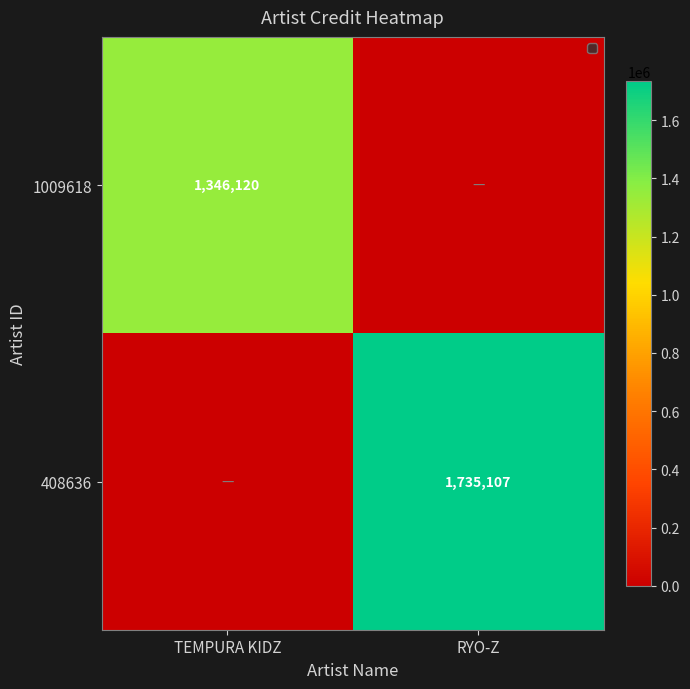

The 1009618 series shows 586518 at TEMPURA KIDZ. True or false?

False